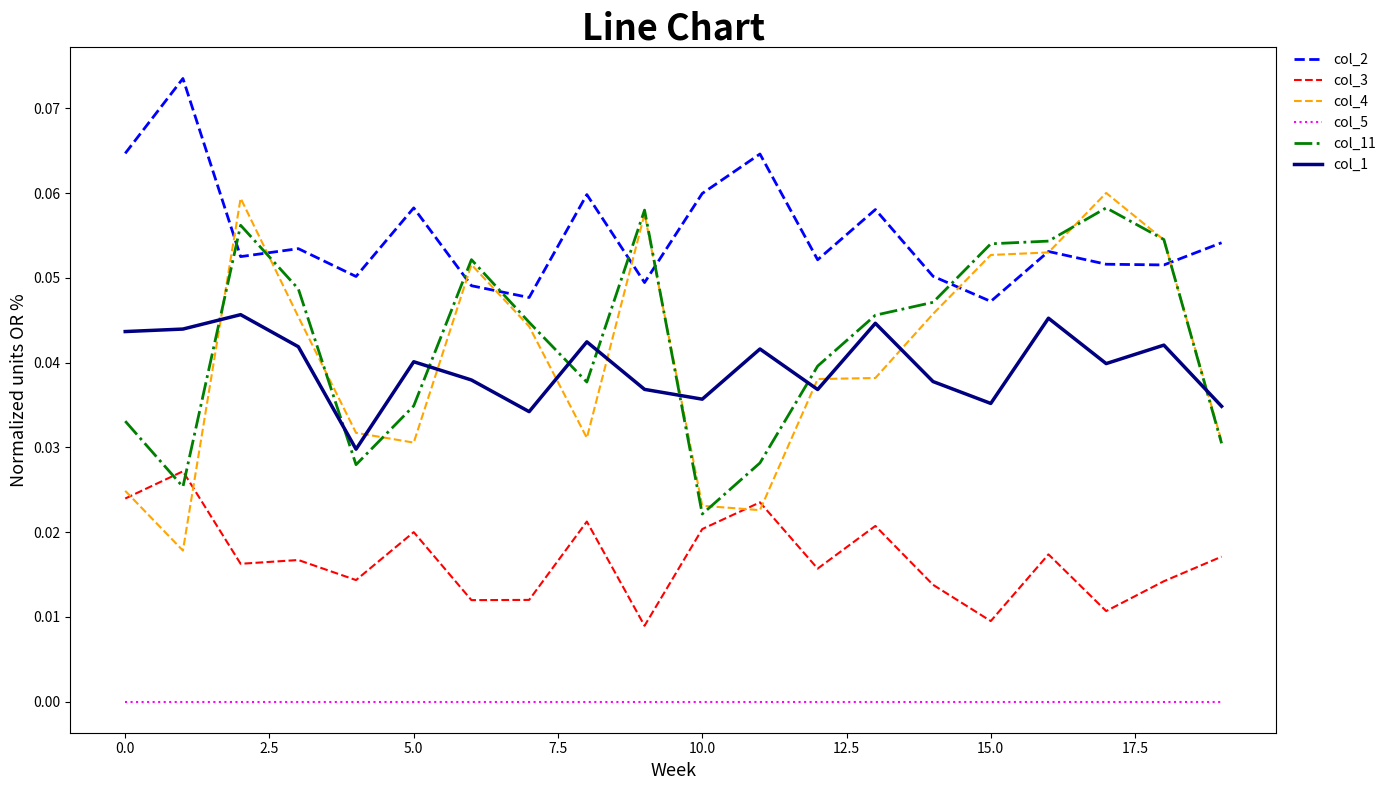

Which series has the widest spread of values?

col_4